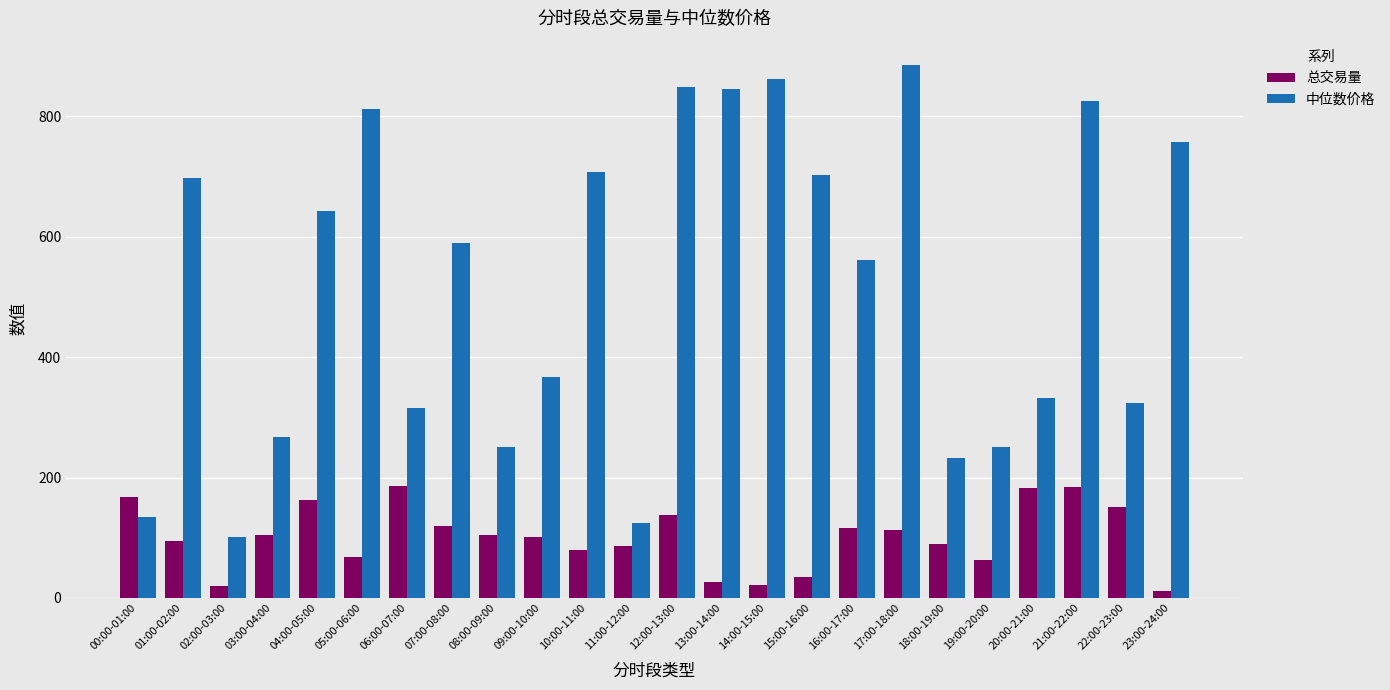

What is the average value of the 总交易量 series?

101.1